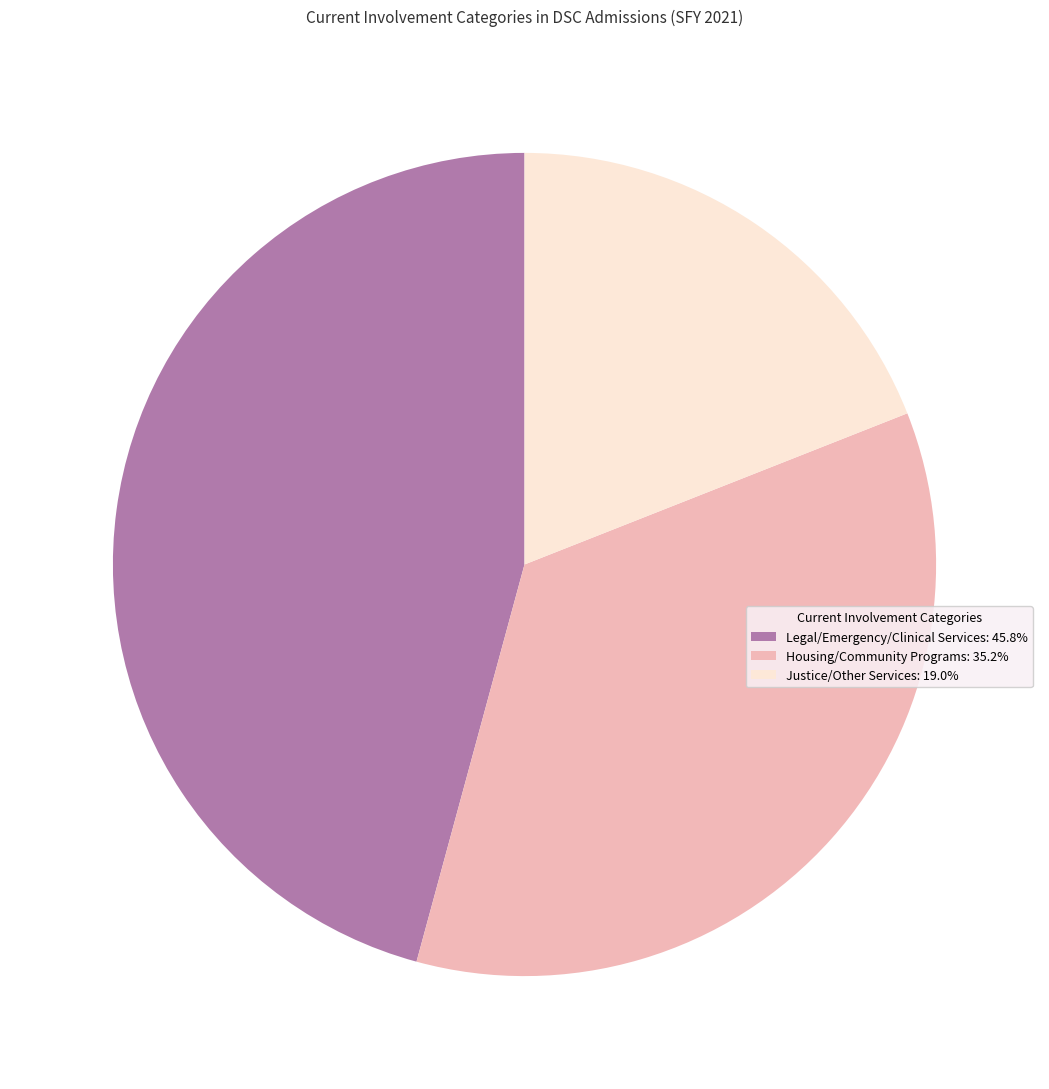

Is there any slice that represents more than half of the pie?

No